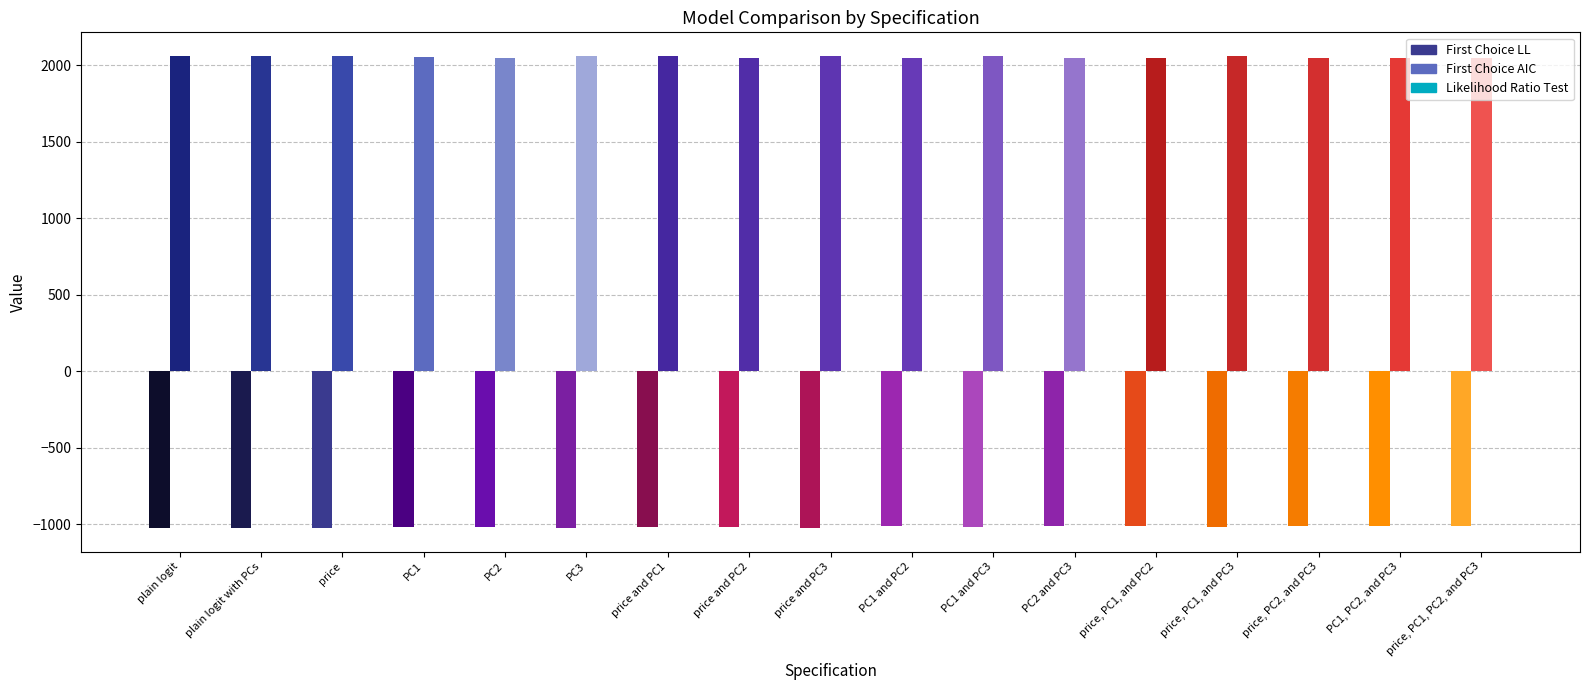

Between price and PC1 and PC1 and PC2, which series saw the biggest shift?

First Choice AIC